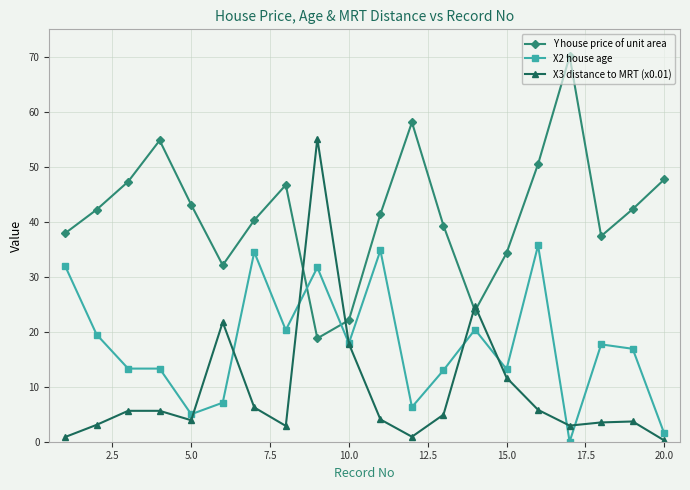

Rank the series by their maximum value, from lowest to highest.

X2 house age, X3 distance to MRT (x0.01), Y house price of unit area